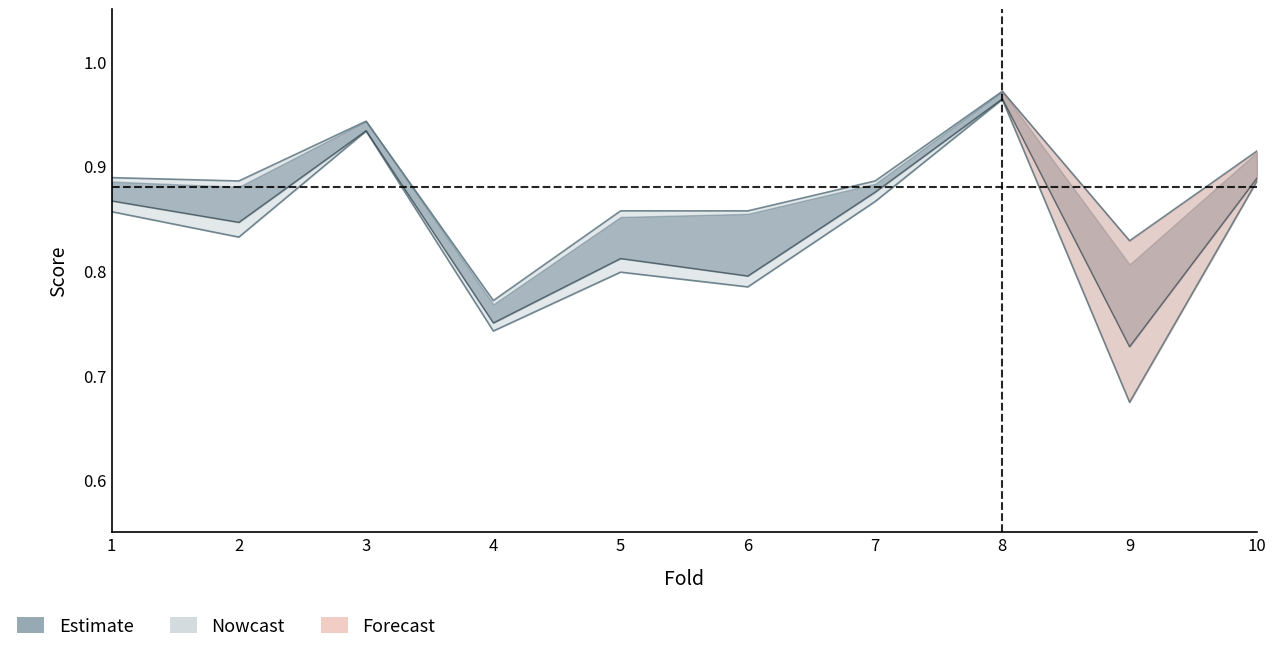

How many interior local peaks does the auc series have?

3